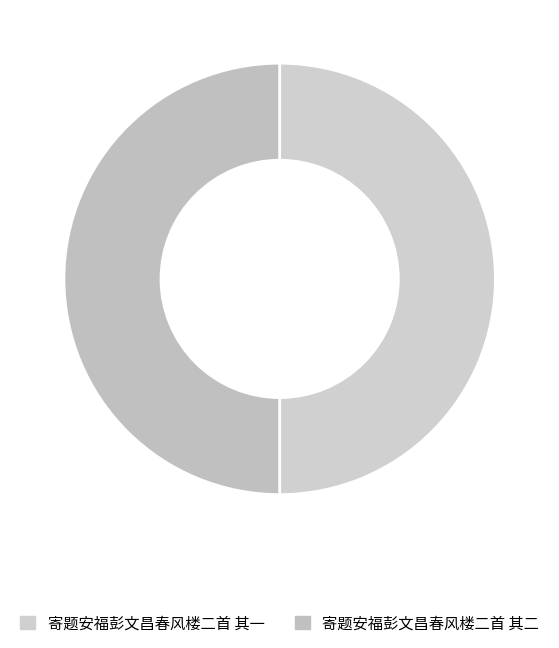

How much of the chart is everything except 寄题安福彭文昌春风楼二首 其二?

50.0%